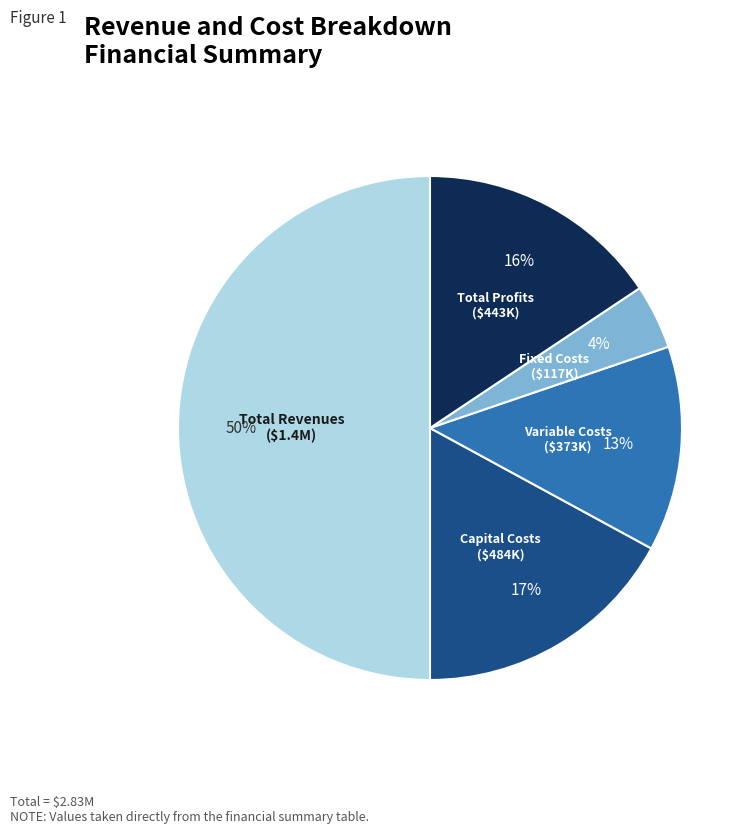

To the nearest percent, what is the difference between the largest and smallest slice percentages?

46%